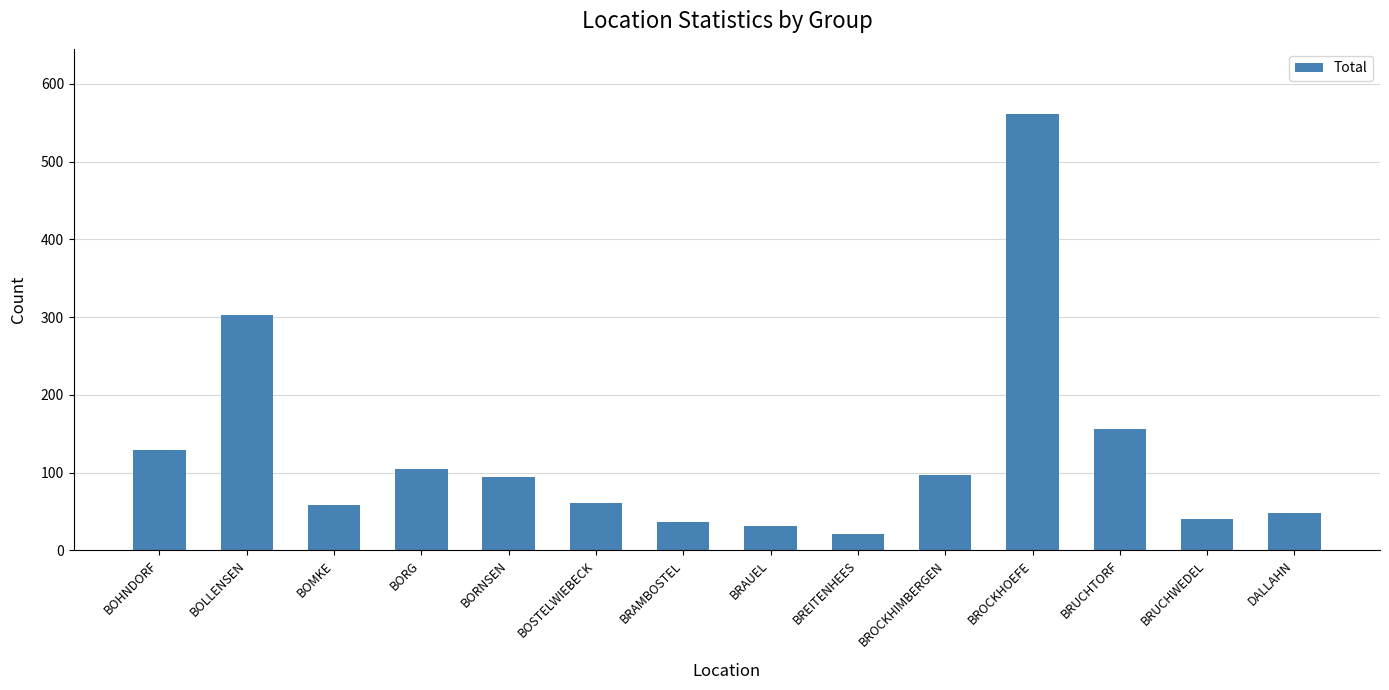

What is the maximum value shown in the chart?

561